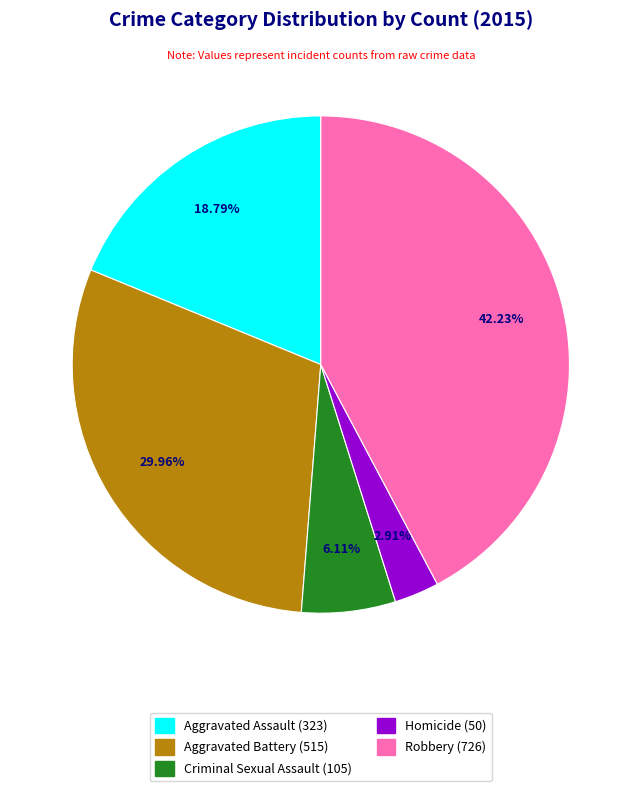

To the nearest percent, what is the average slice percentage?

20%